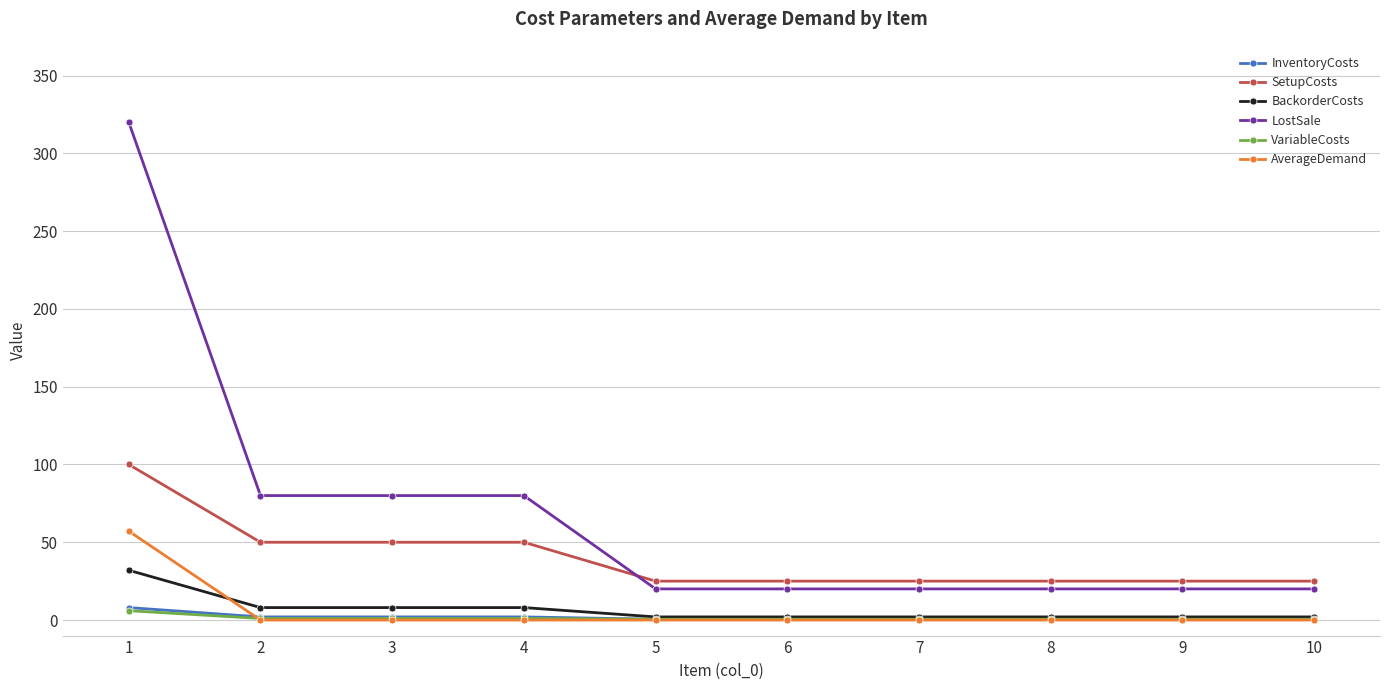

What is the value of the InventoryCosts point at the 7th from the left?

0.5